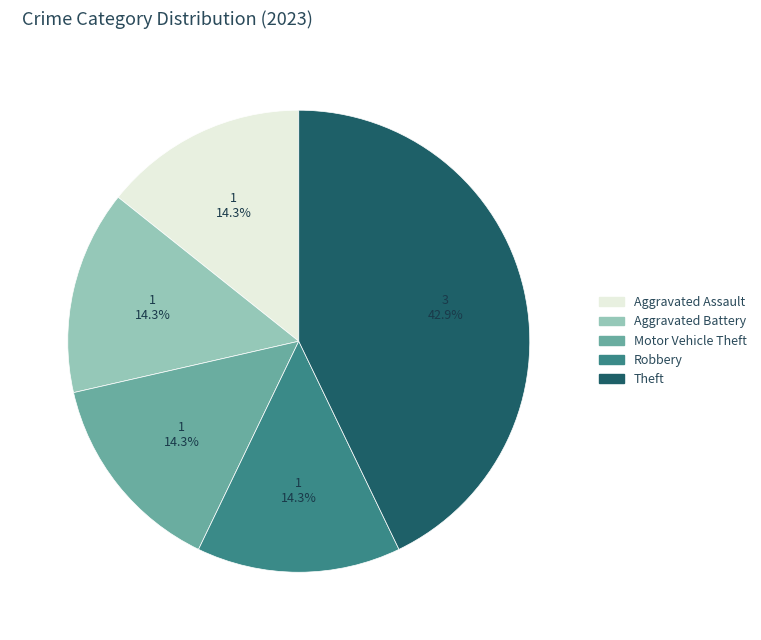

Does Motor Vehicle Theft account for over 50% of the chart?

No